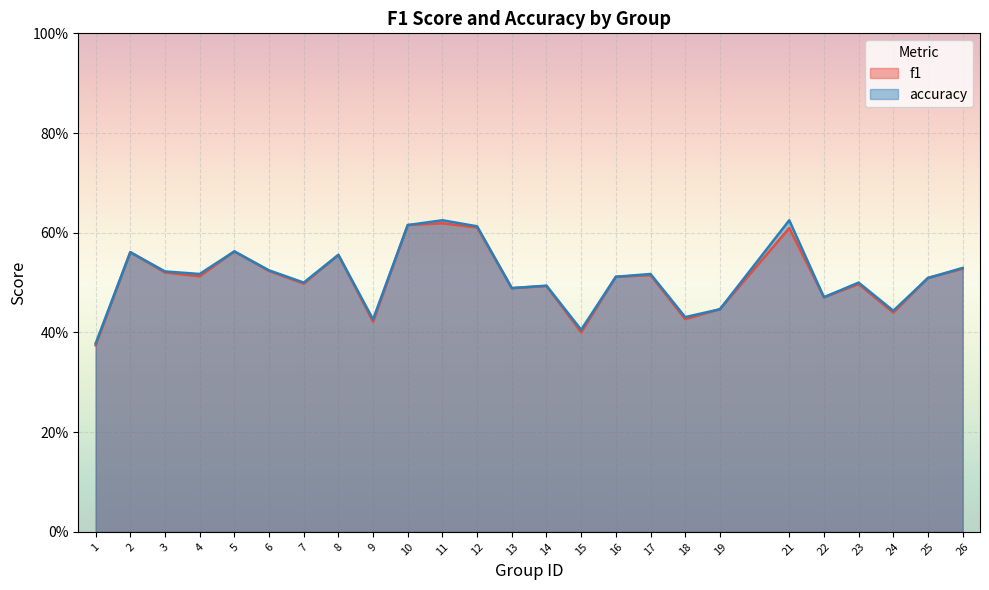

What is the difference between the second highest and minimum values in the f1 series?

0.2